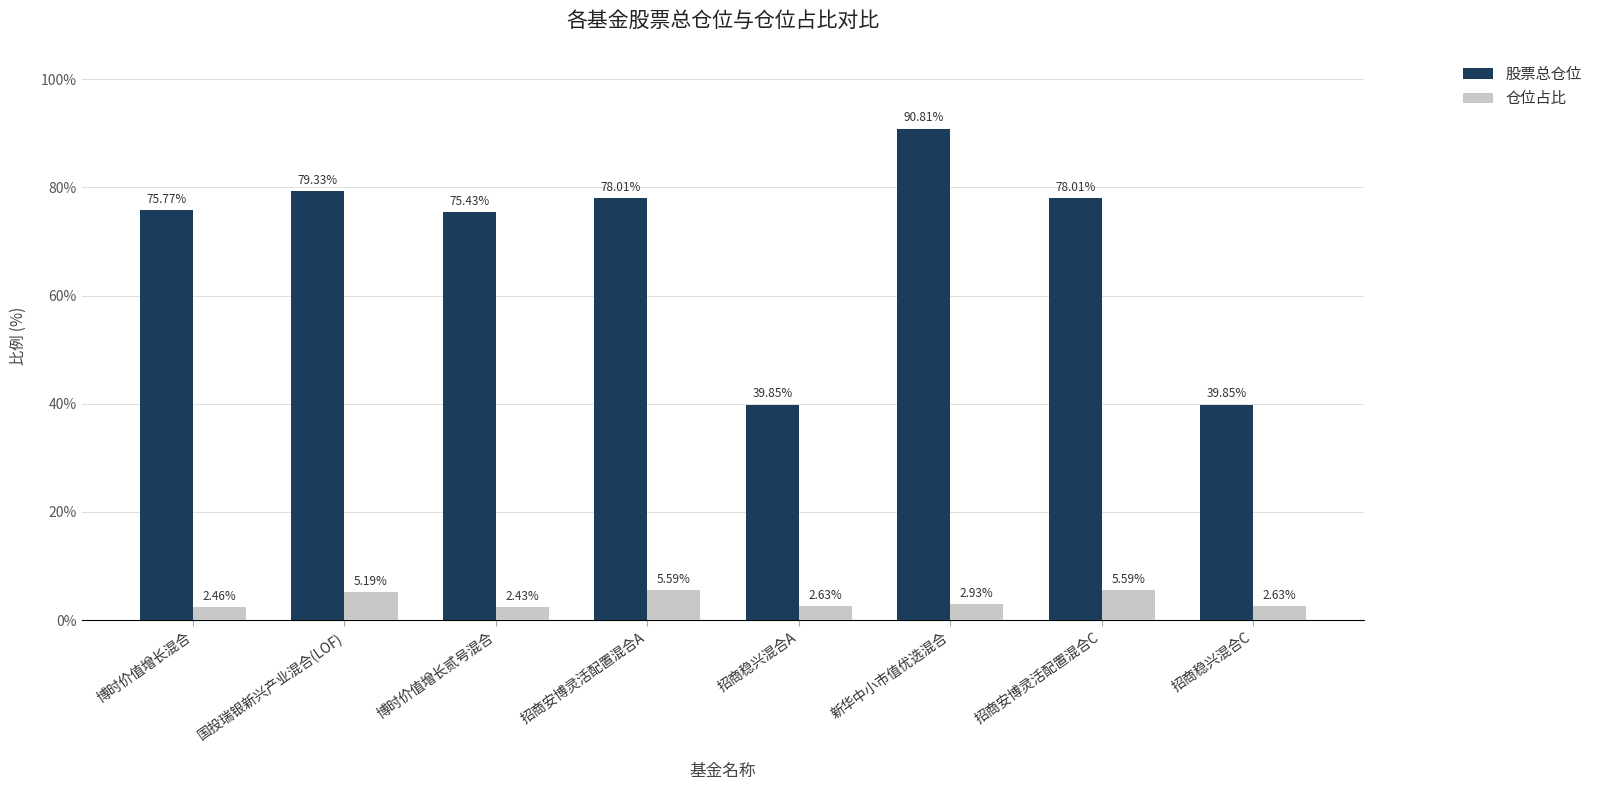

Is the value of 股票总仓位 at 招商稳兴混合C greater than the value of 仓位占比 at 招商稳兴混合A?

Yes